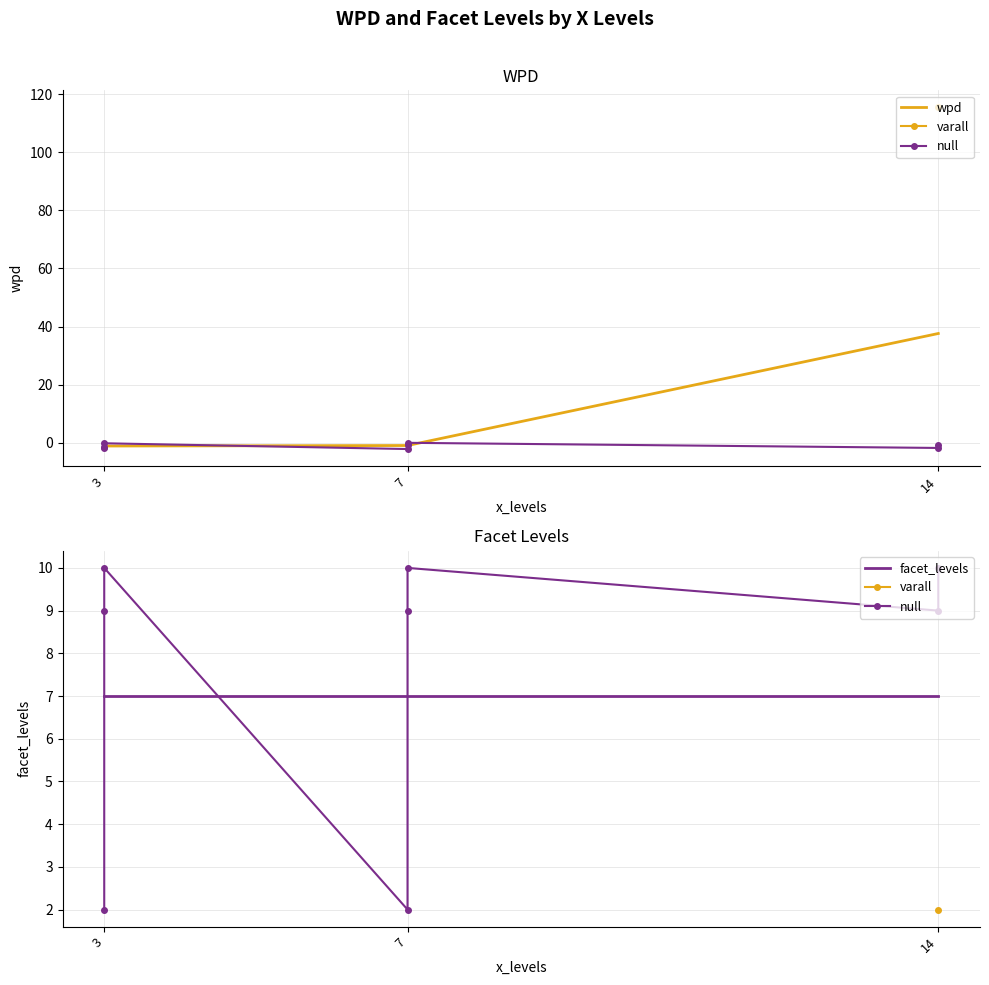

What is the lowest value of the wpd series?

-1.2